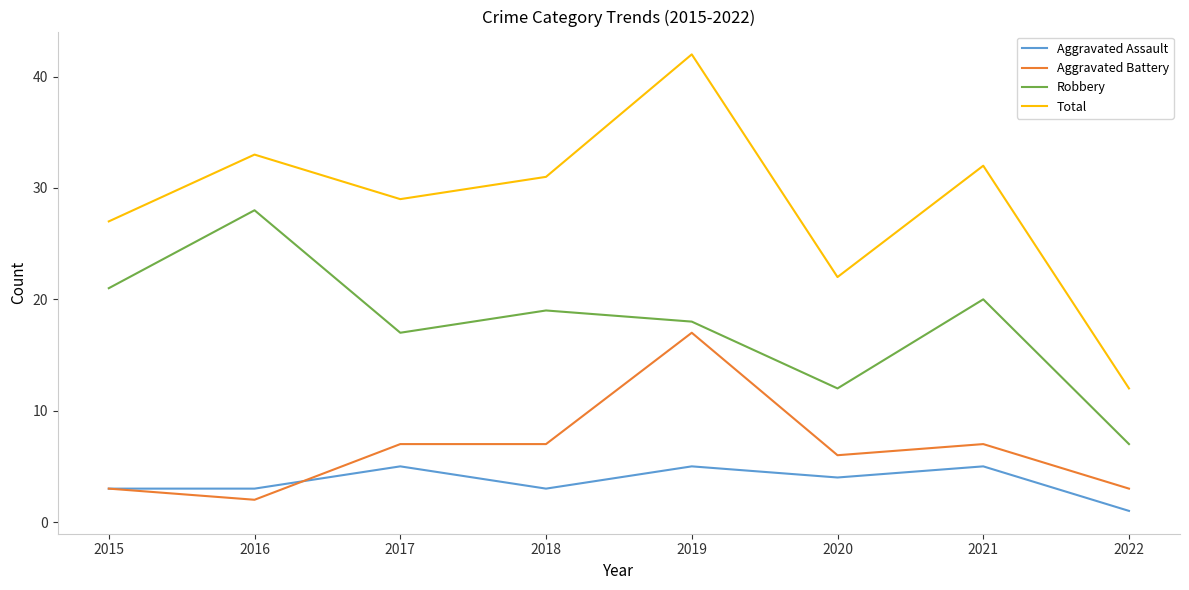

Is this an area chart (filled region under the line)?

No